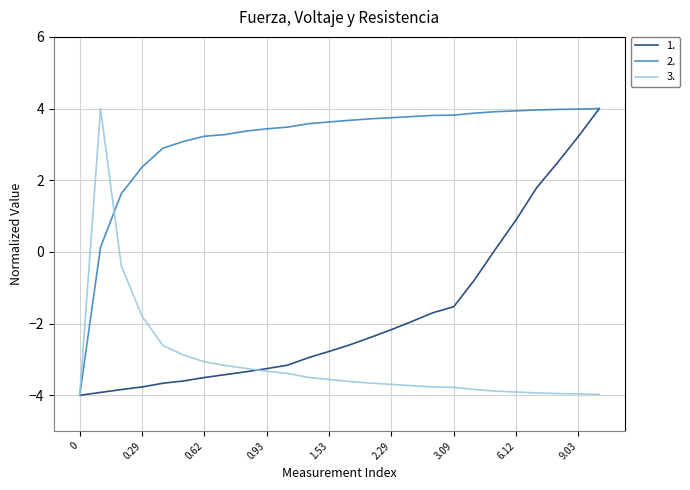

At how many categories does at least one series exceed 1?

25